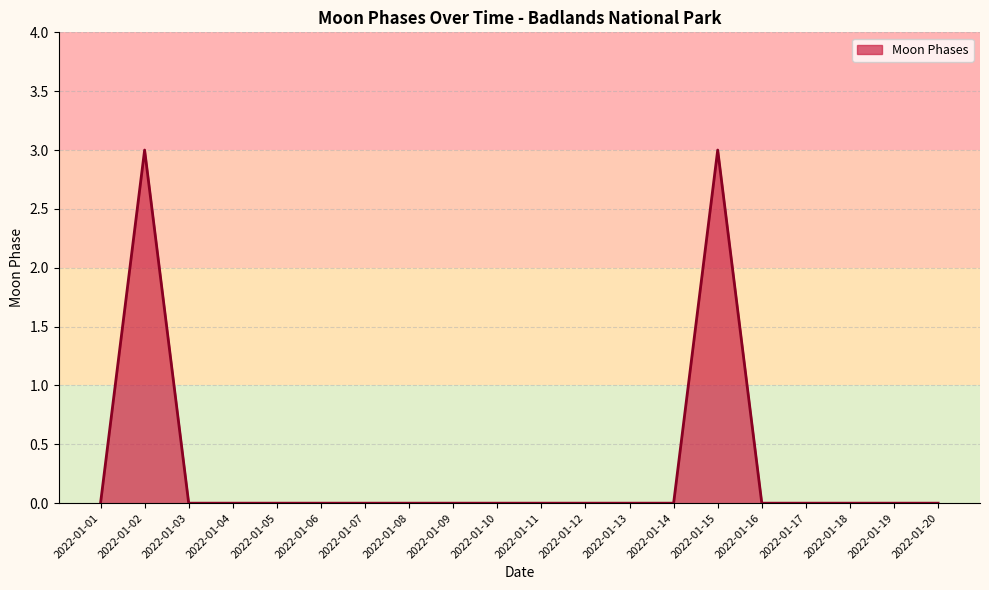

Where is the first local maximum?

2022-01-02